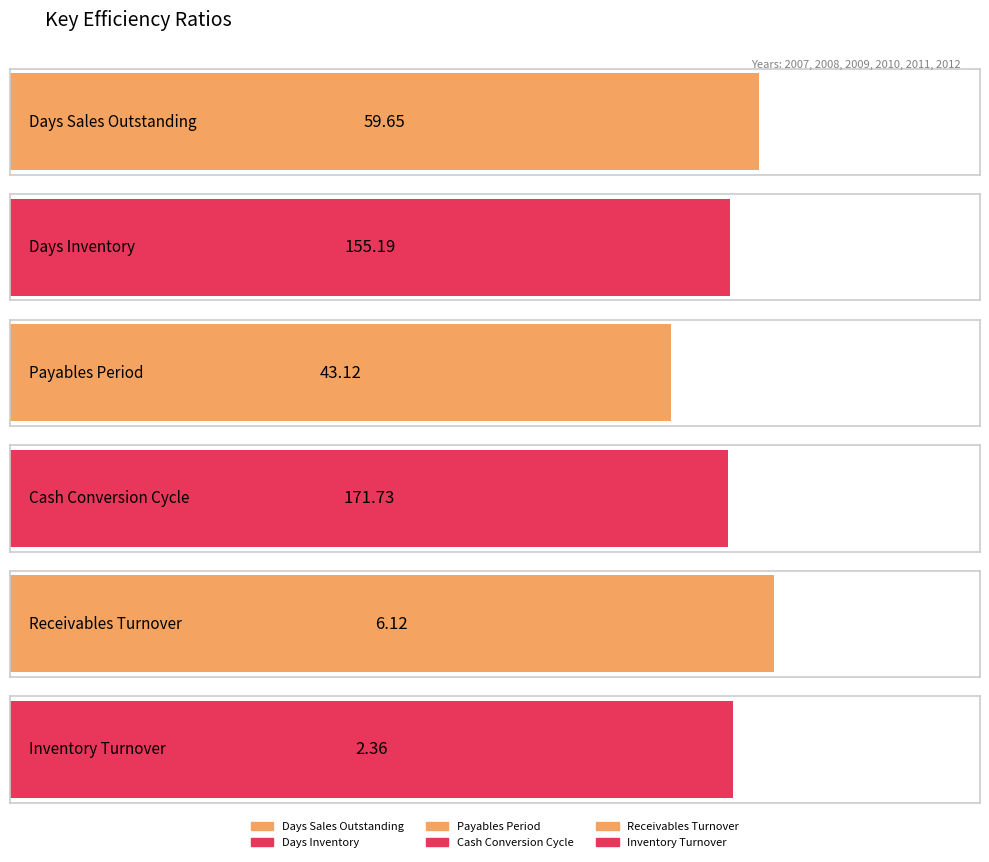

At which category is the sum across all series the highest?

2012